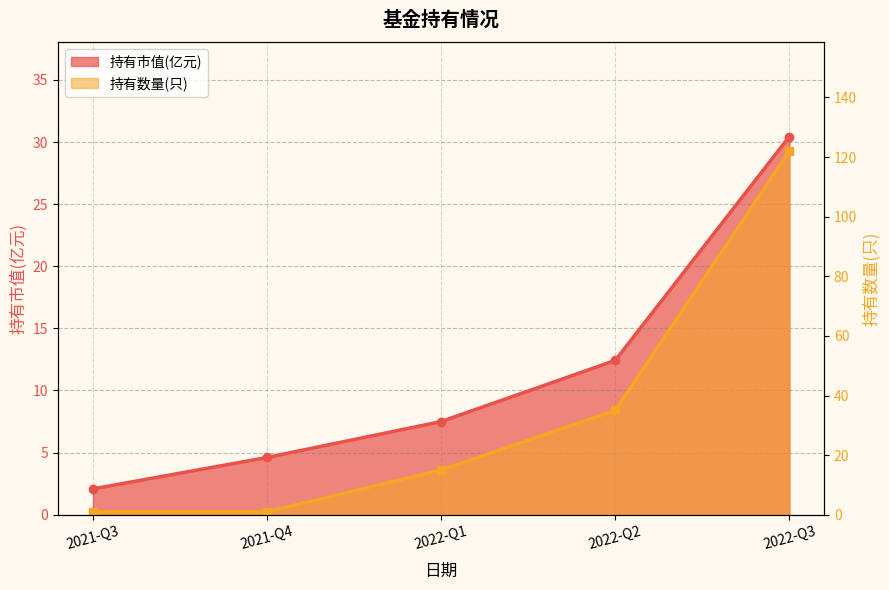

The 持有数量(只) series shows 173.4 at 2022-Q3. True or false?

False